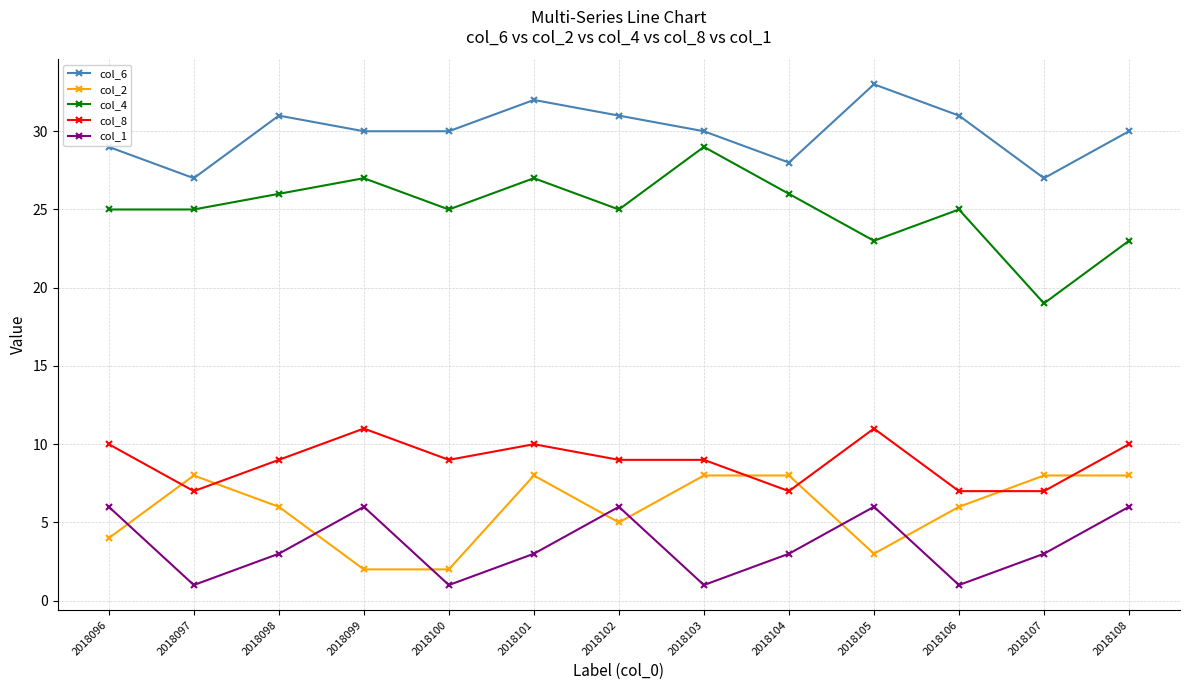

Rank the series by their maximum value, from highest to lowest.

col_6, col_4, col_8, col_2, col_1